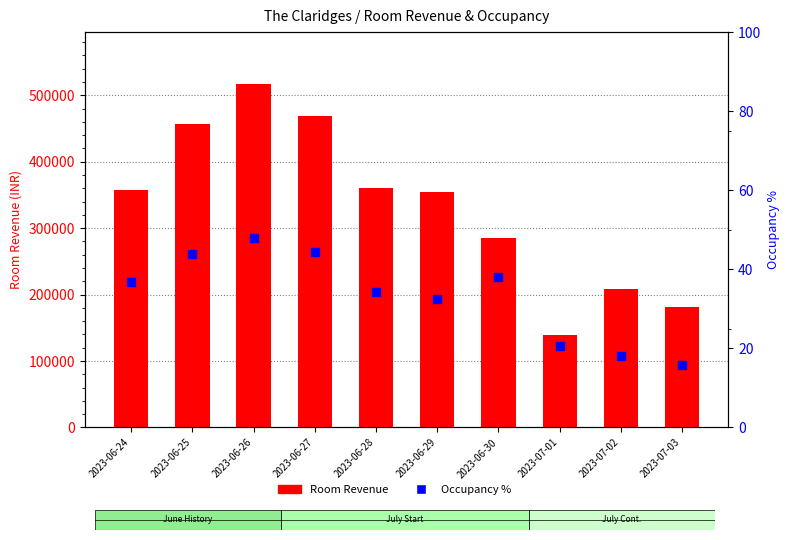

Is the value of Occupancy % at 2023-06-30 greater than the value of Room Revenue at 2023-07-01?

No